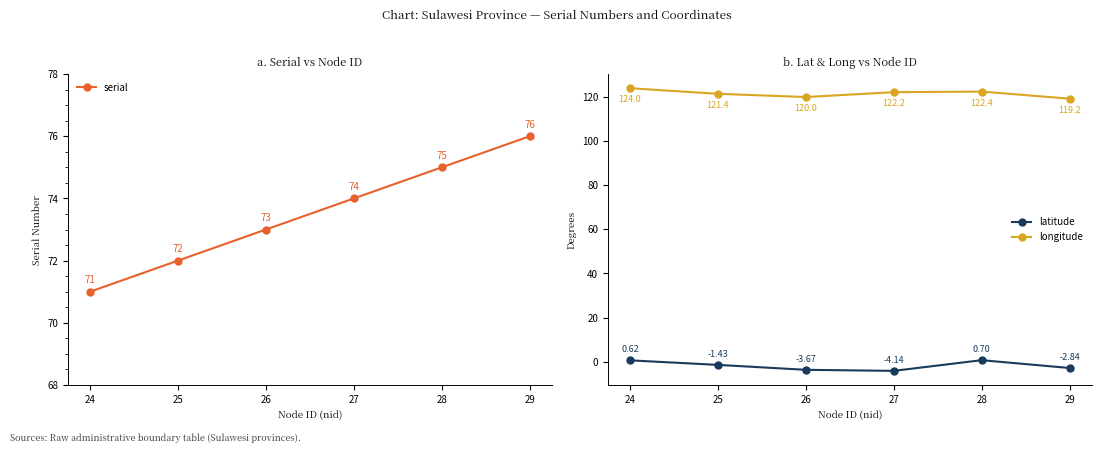

Which series has the largest range (max minus min)?

serial